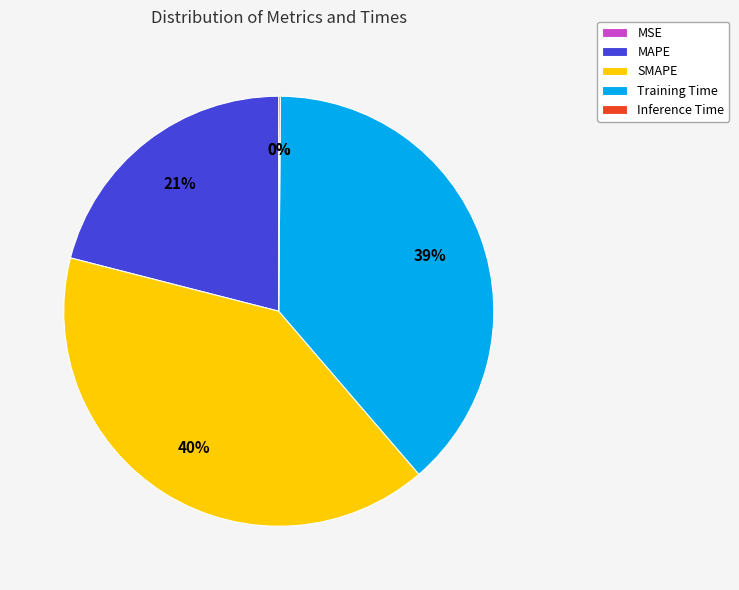

To the nearest percent, what is the combined percentage of Training Time and SMAPE?

79%